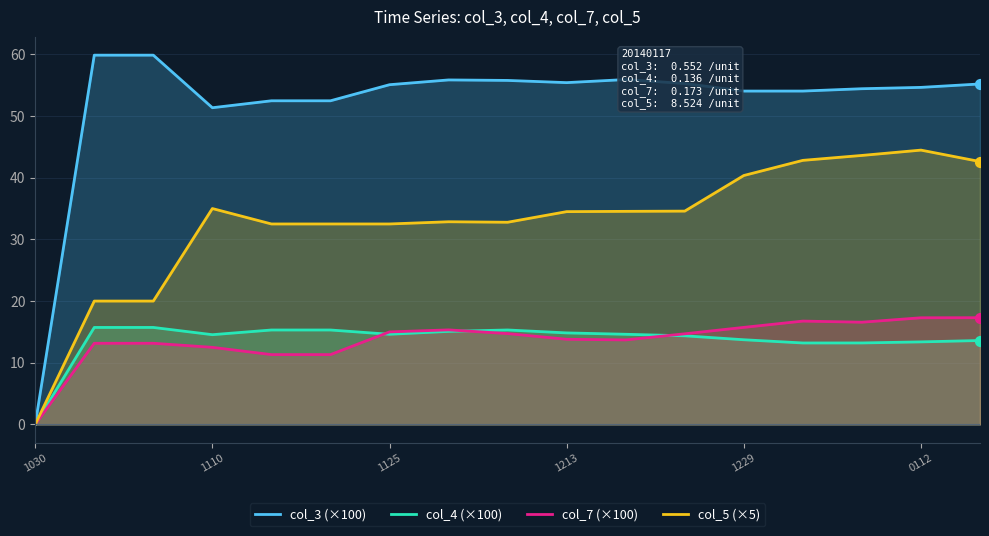

Which series has the largest total across all categories?

col_3 (×100)